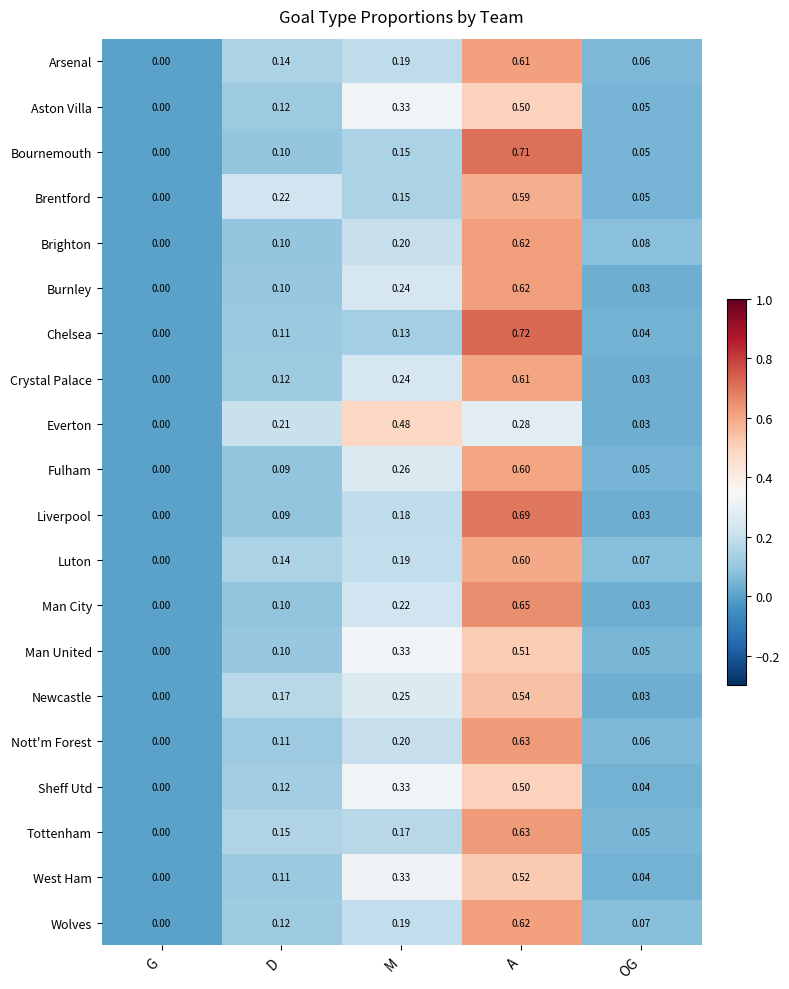

At which label does Everton reach its peak?

M